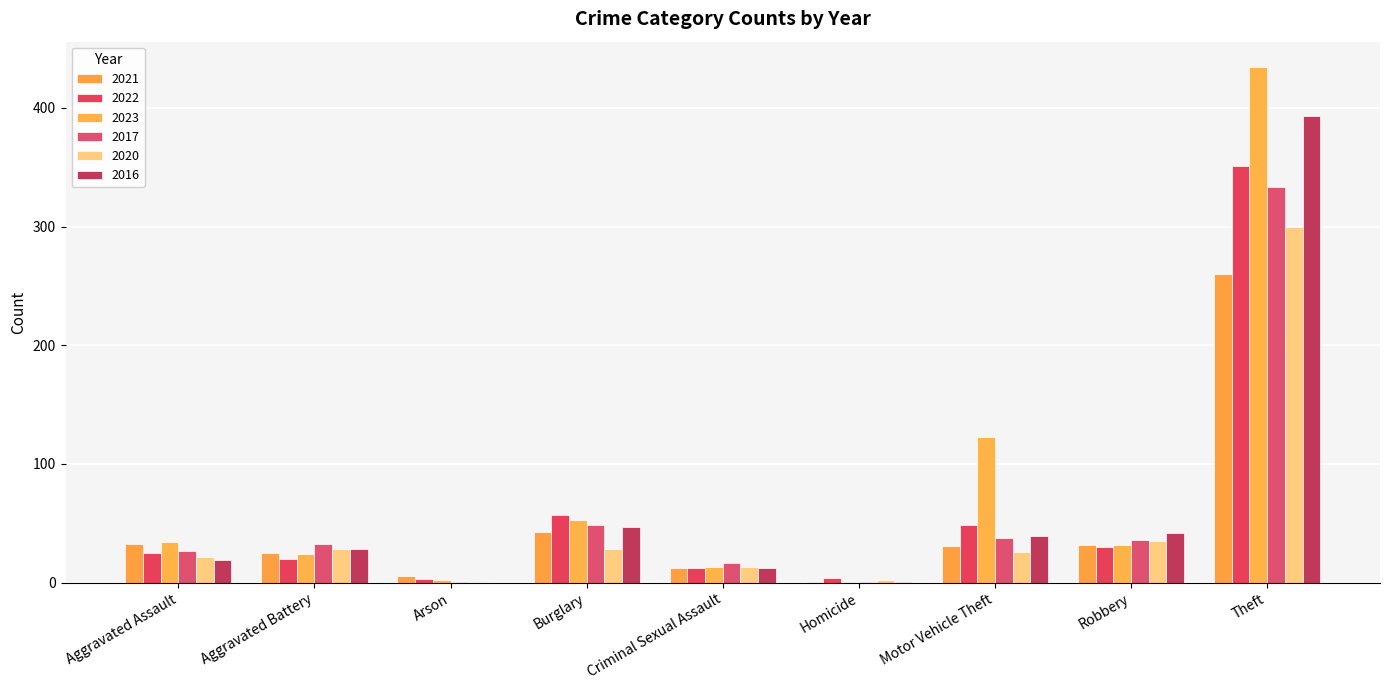

What are all the series names shown in the legend?

2021, 2022, 2023, 2017, 2020, 2016